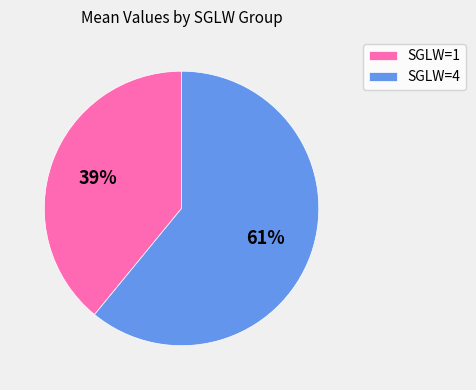

Which slice is the smallest?

SGLW=1